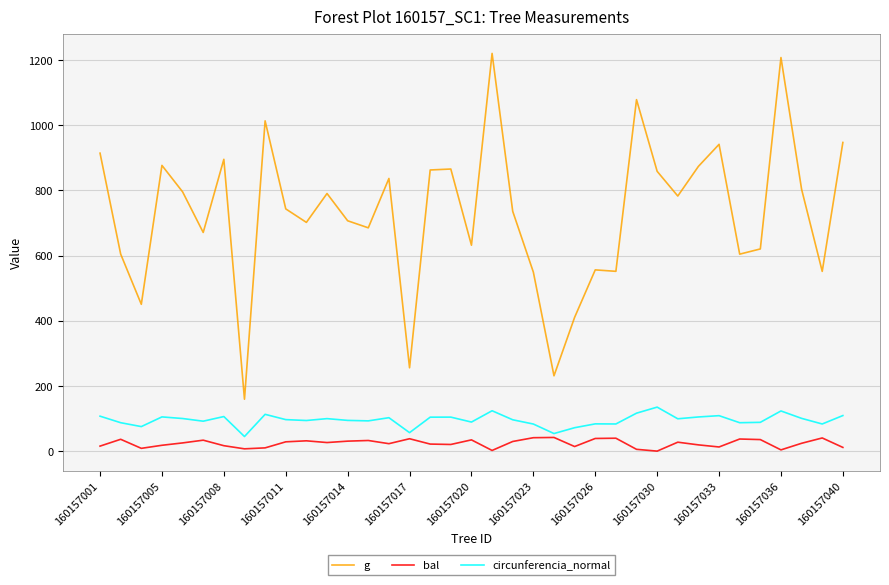

In g, how many points are higher than both neighbors (excluding endpoints)?

11